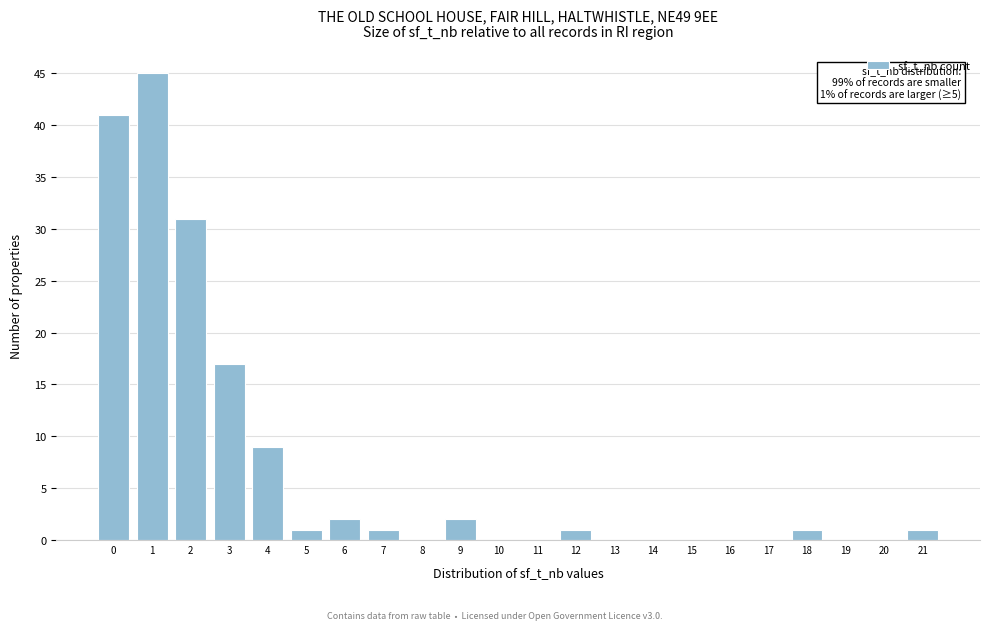

Reading left to right, list all the values displayed in this chart.

0=41	1=45	2=31	3=17	4=9	5=1	6=2	7=1	8=0	9=2	10=0	11=0	12=1	13=0	14=0	15=0	16=0	17=0	18=1	19=0	20=0	21=1